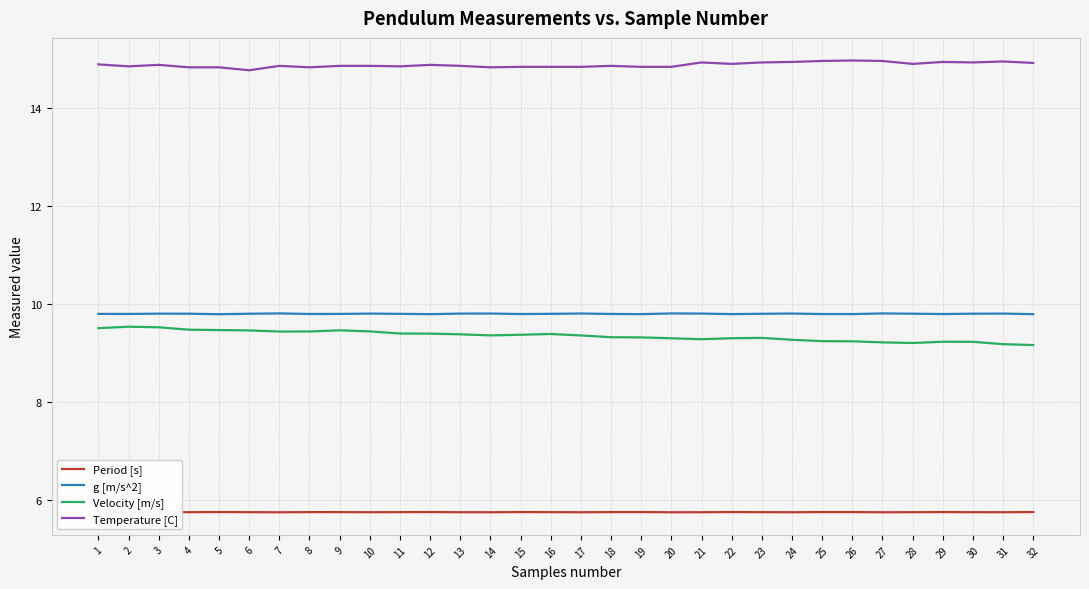

What is the difference between the maximum and minimum values in the Velocity [m/s] series?

0.4